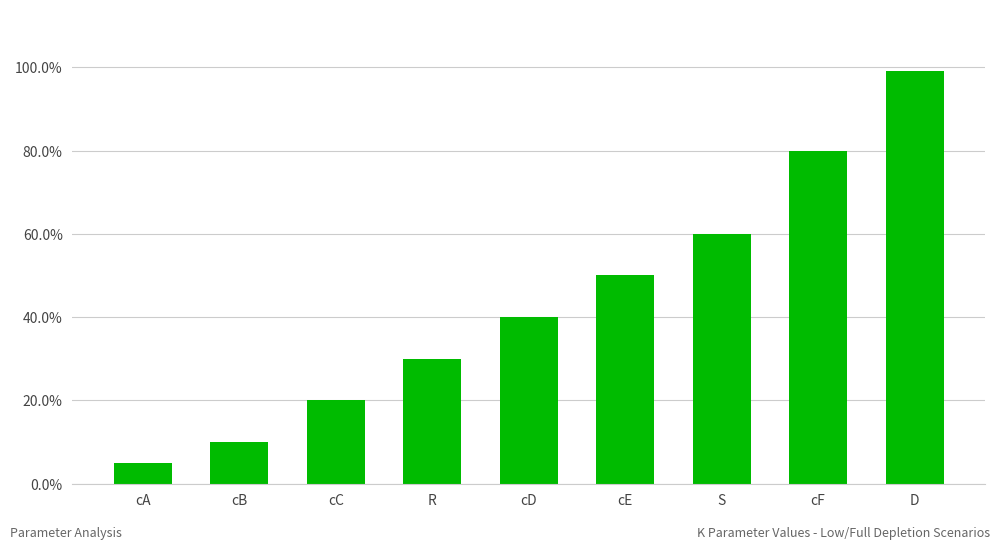

Reading left to right, transcribe all the data shown in this chart.

cA=0.1	cB=0.1	cC=0.2	R=0.3	cD=0.4	cE=0.5	S=0.6	cF=0.8	D=1.0